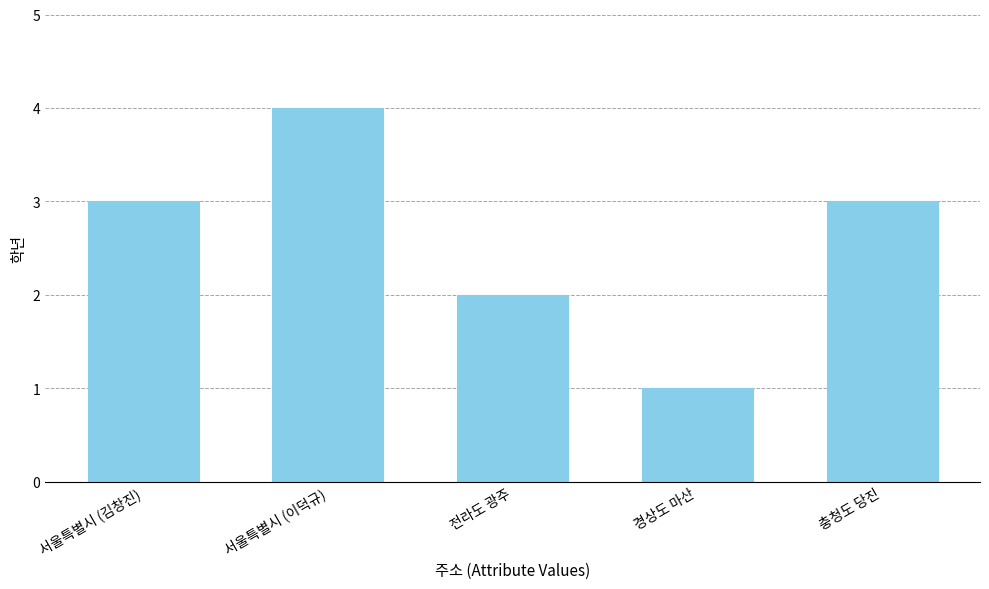

What is the sum of the values at 경상도 마산 and 충청도 당진?

4